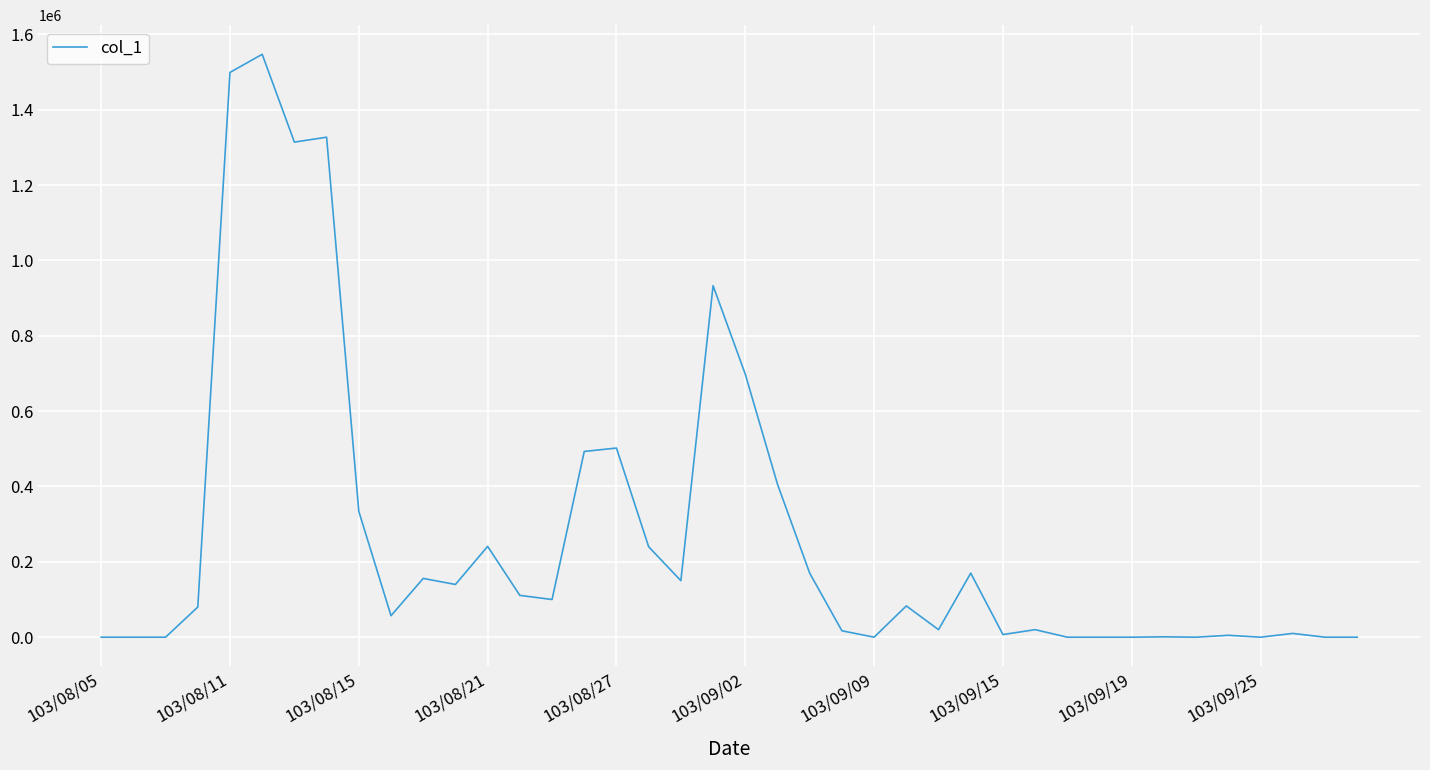

What is the difference between the maximum and minimum values?

1547000